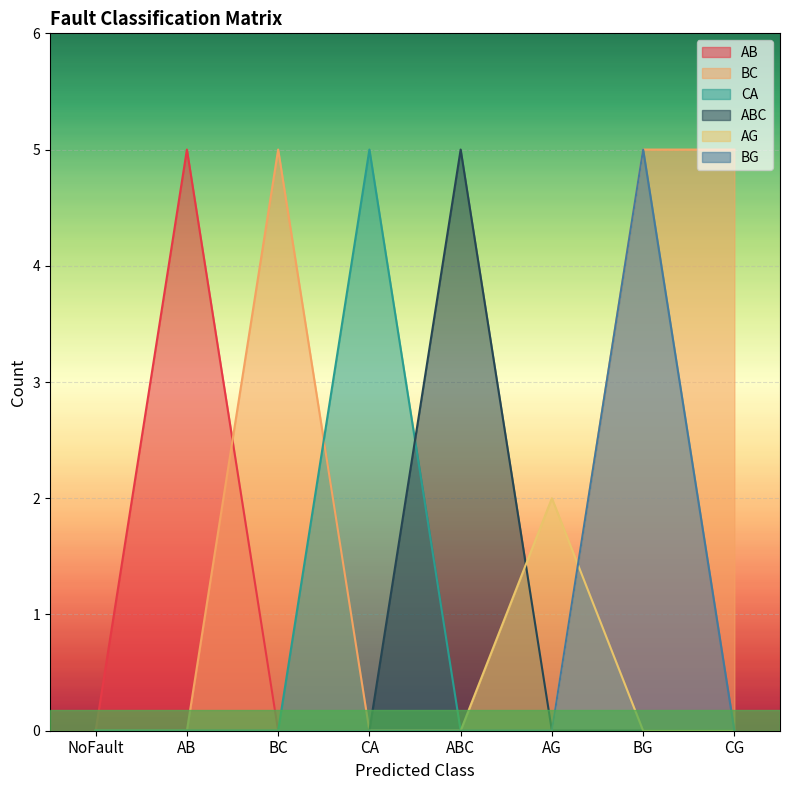

Where is the first local maximum for BG?

BG